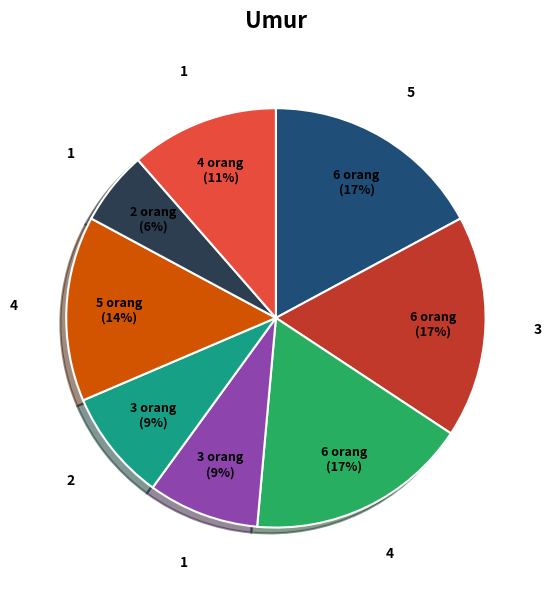

How many slices are in this pie chart?

8